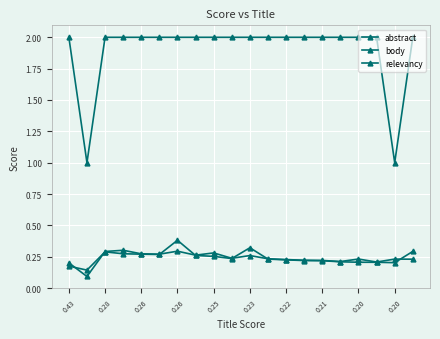

How many categories are shown in the chart?

20